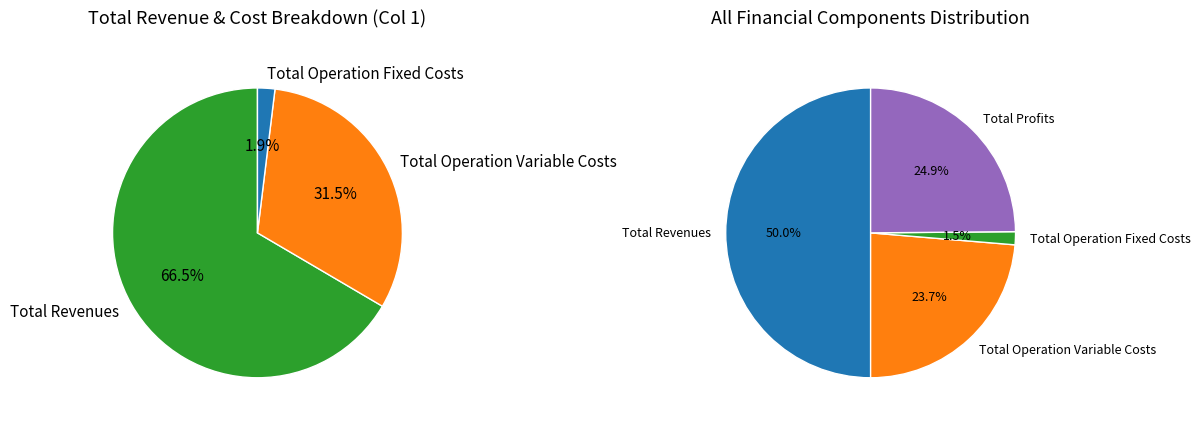

Does any single category account for the majority?

No